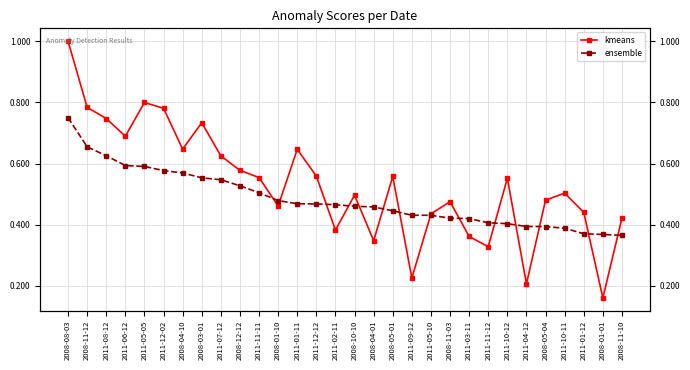

Count the number of categories in the chart.

30